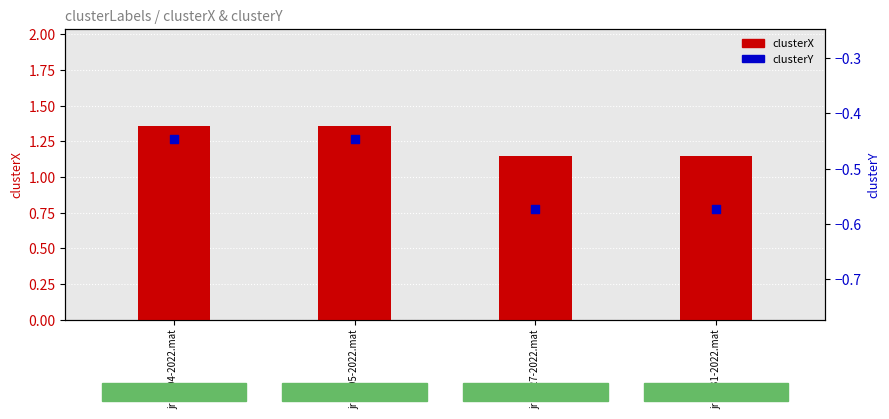

Which series contains the lowest Y value?

clusterY